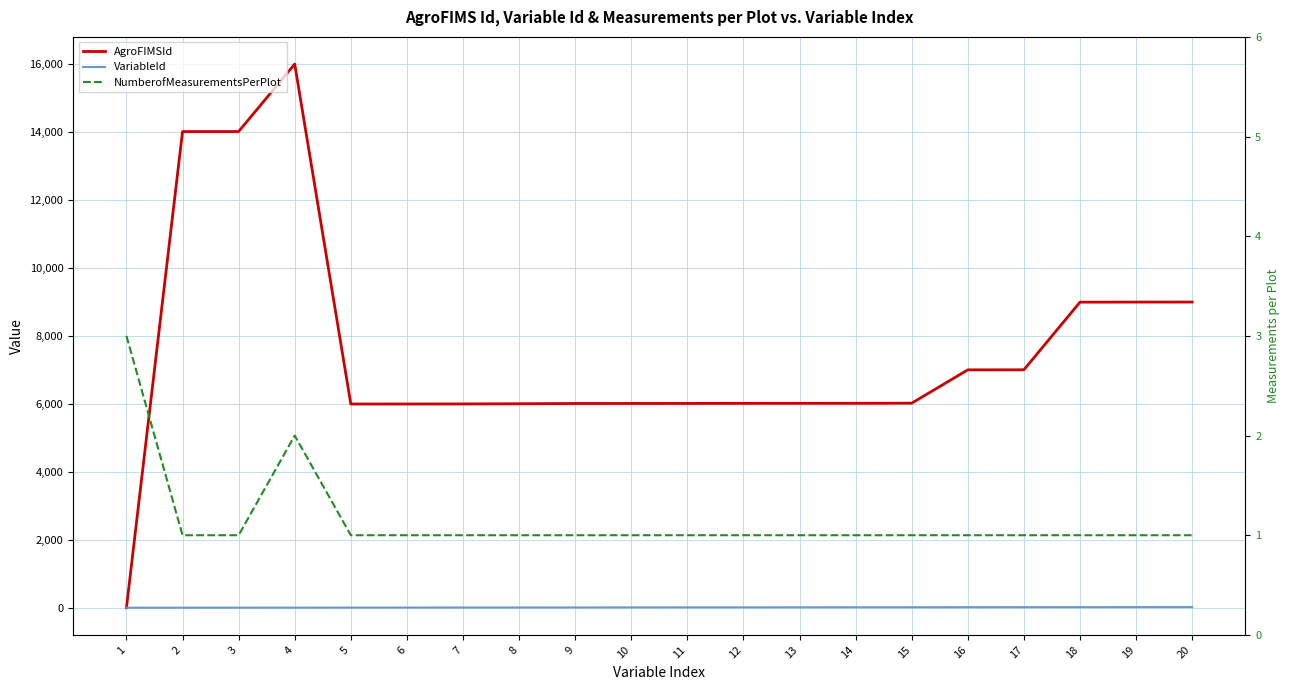

In AgroFIMSId, how many points are higher than both neighbors (excluding endpoints)?

1